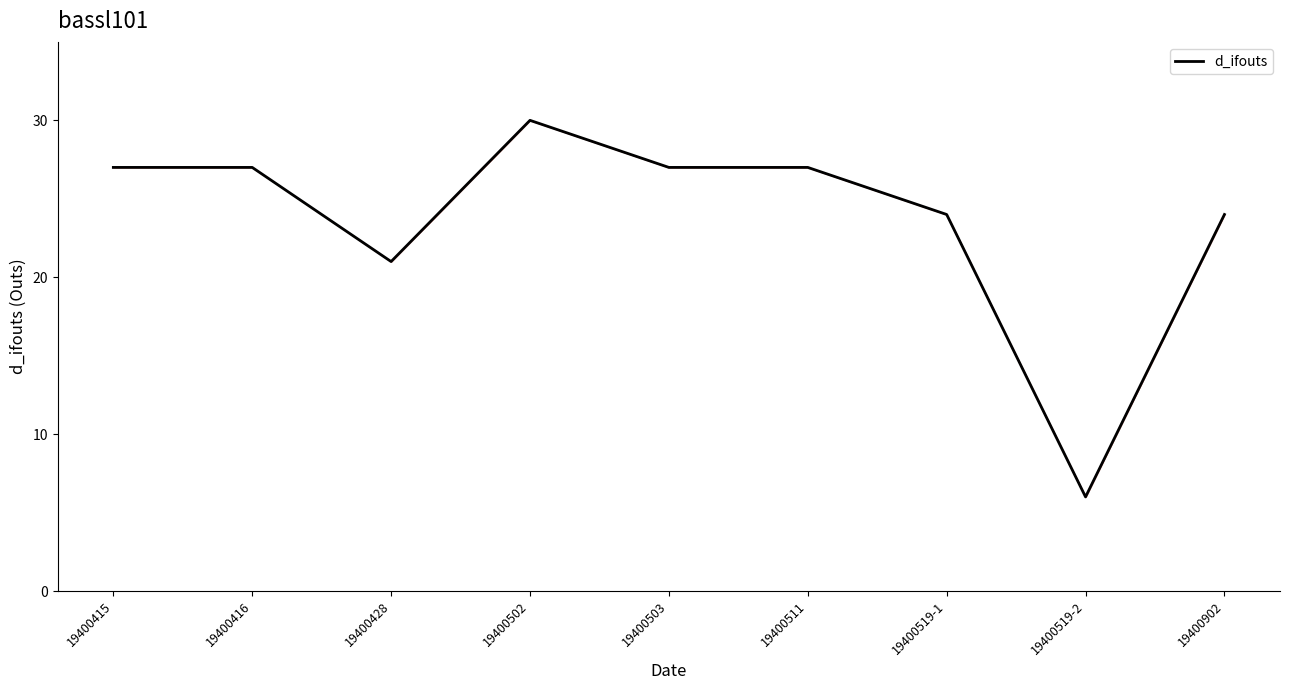

What is the greatest value displayed?

30